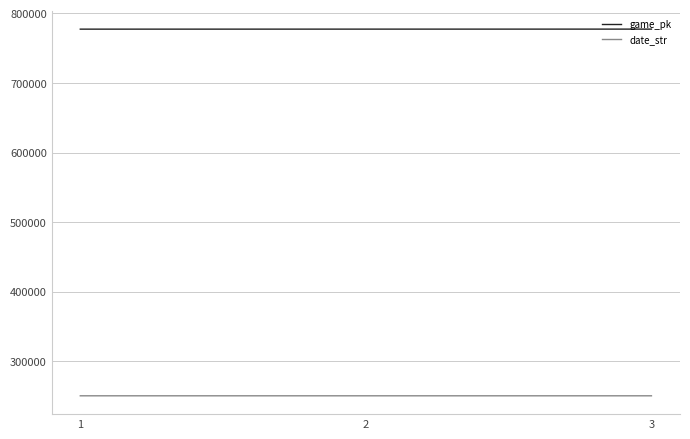

What is the smallest value displayed?

250624